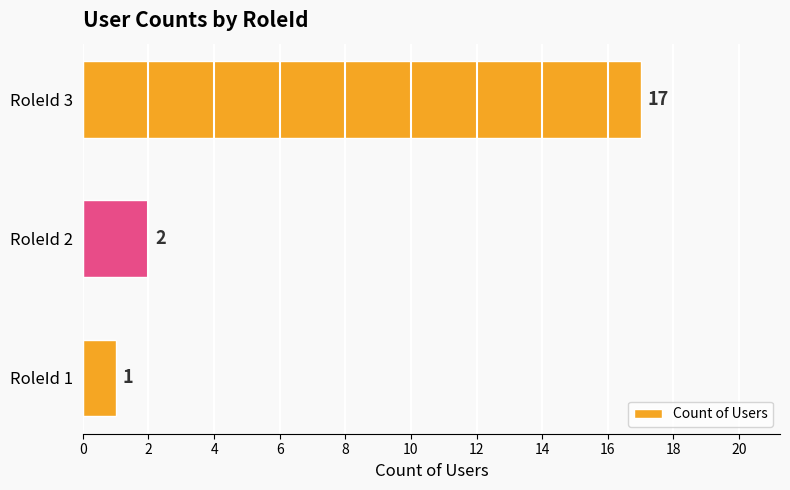

Reading top to bottom, transcribe all the data shown in this chart.

RoleId 3=17	RoleId 2=2	RoleId 1=1